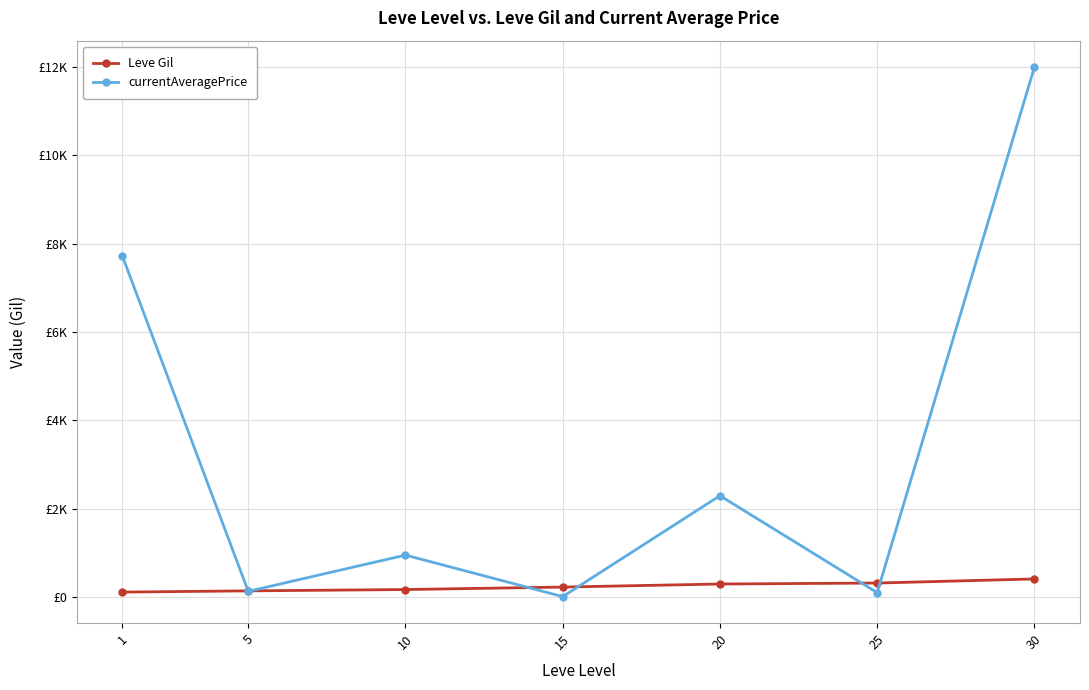

Is this an area chart (filled region under the line)?

No